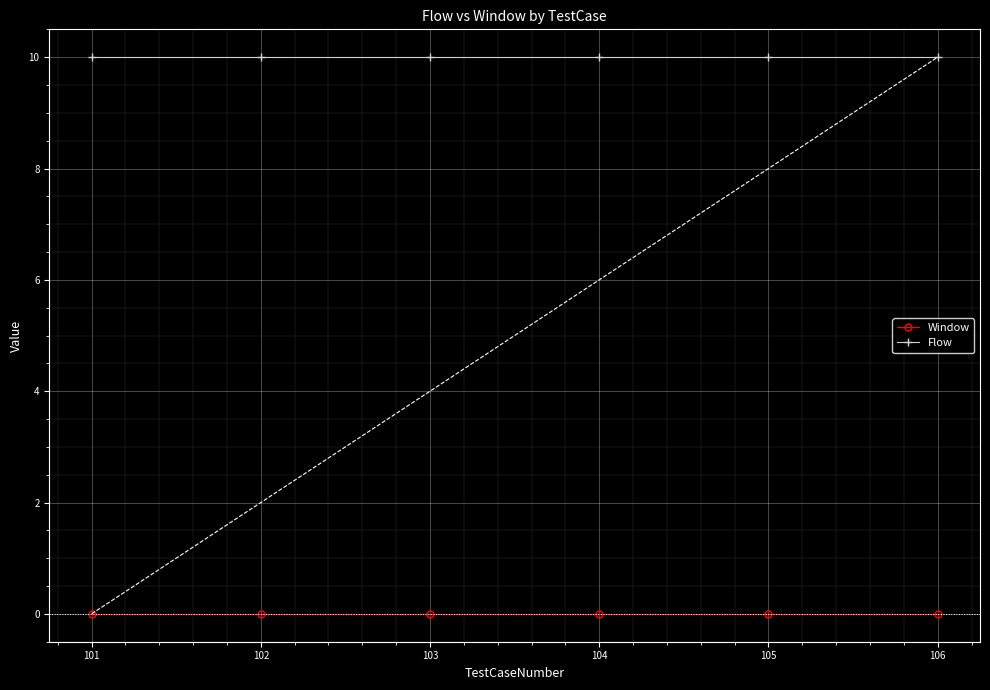

List the series in order of their overall mean, highest first.

Flow, Window